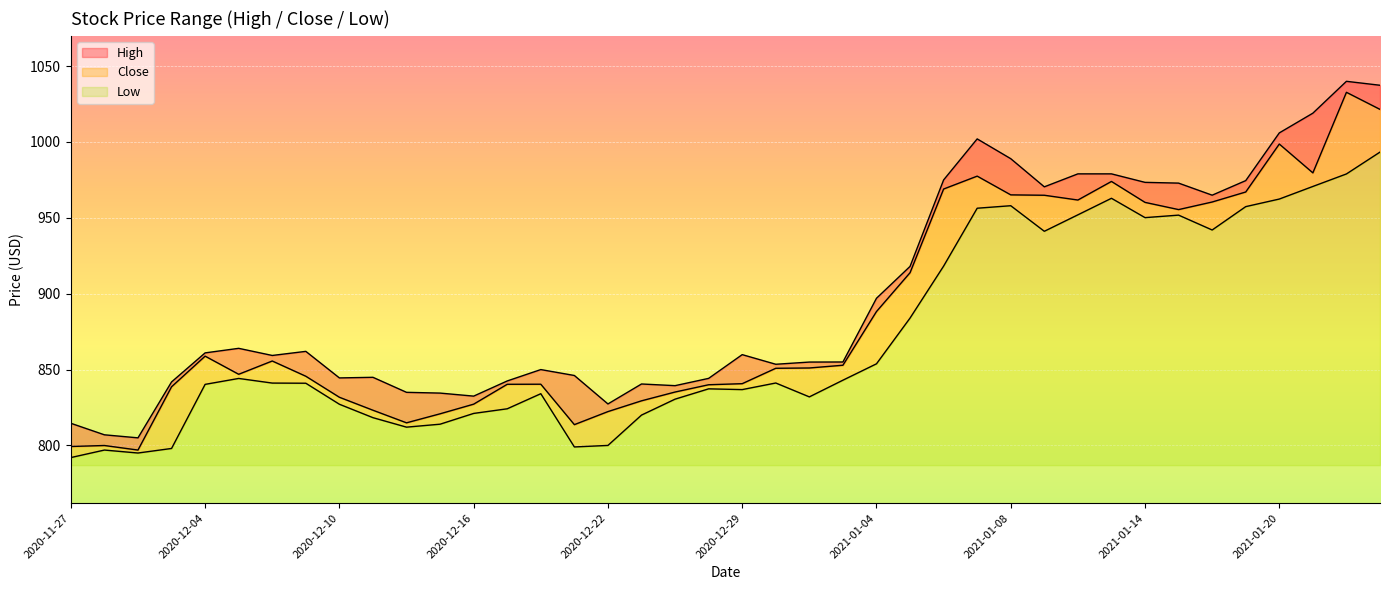

Rank the categories by Low value from highest to lowest.

2021-01-25, 2021-01-22, 2021-01-21, 2021-01-13, 2021-01-20, 2021-01-08, 2021-01-19, 2021-01-07, 2021-01-12, 2021-01-15, 2021-01-14, 2021-01-18, 2021-01-11, 2021-01-06, 2021-01-05, 2021-01-04, 2020-12-07, 2021-01-01, 2020-12-30, 2020-12-08, 2020-12-09, 2020-12-04, 2020-12-28, 2020-12-29, 2020-12-18, 2020-12-31, 2020-12-24, 2020-12-10, 2020-12-17, 2020-12-16, 2020-12-23, 2020-12-11, 2020-12-15, 2020-12-14, 2020-12-22, 2020-12-21, 2020-12-03, 2020-12-01, 2020-12-02, 2020-11-27